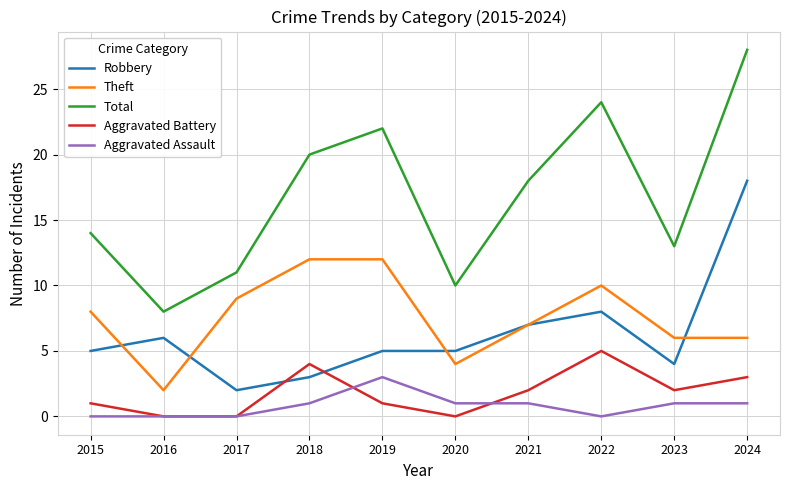

What is the sum of the Total values at 2020 and 2024?

38